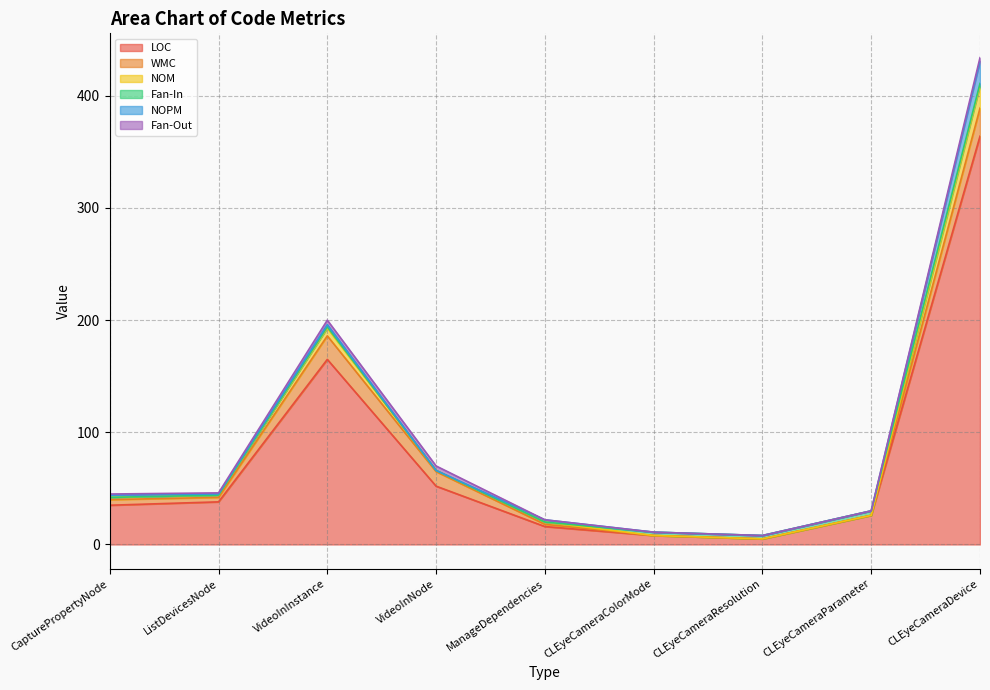

True or false: NOPM has a value of 1 at ListDevicesNode.

True